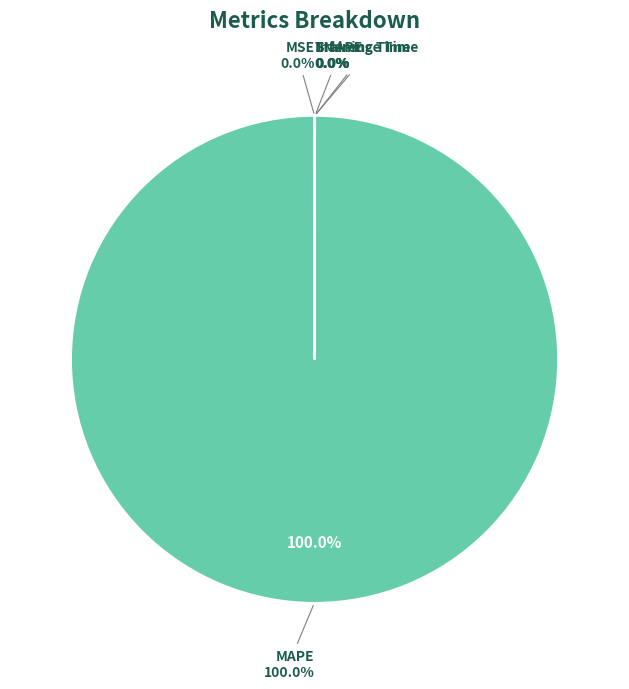

How many slices are in this pie chart?

5